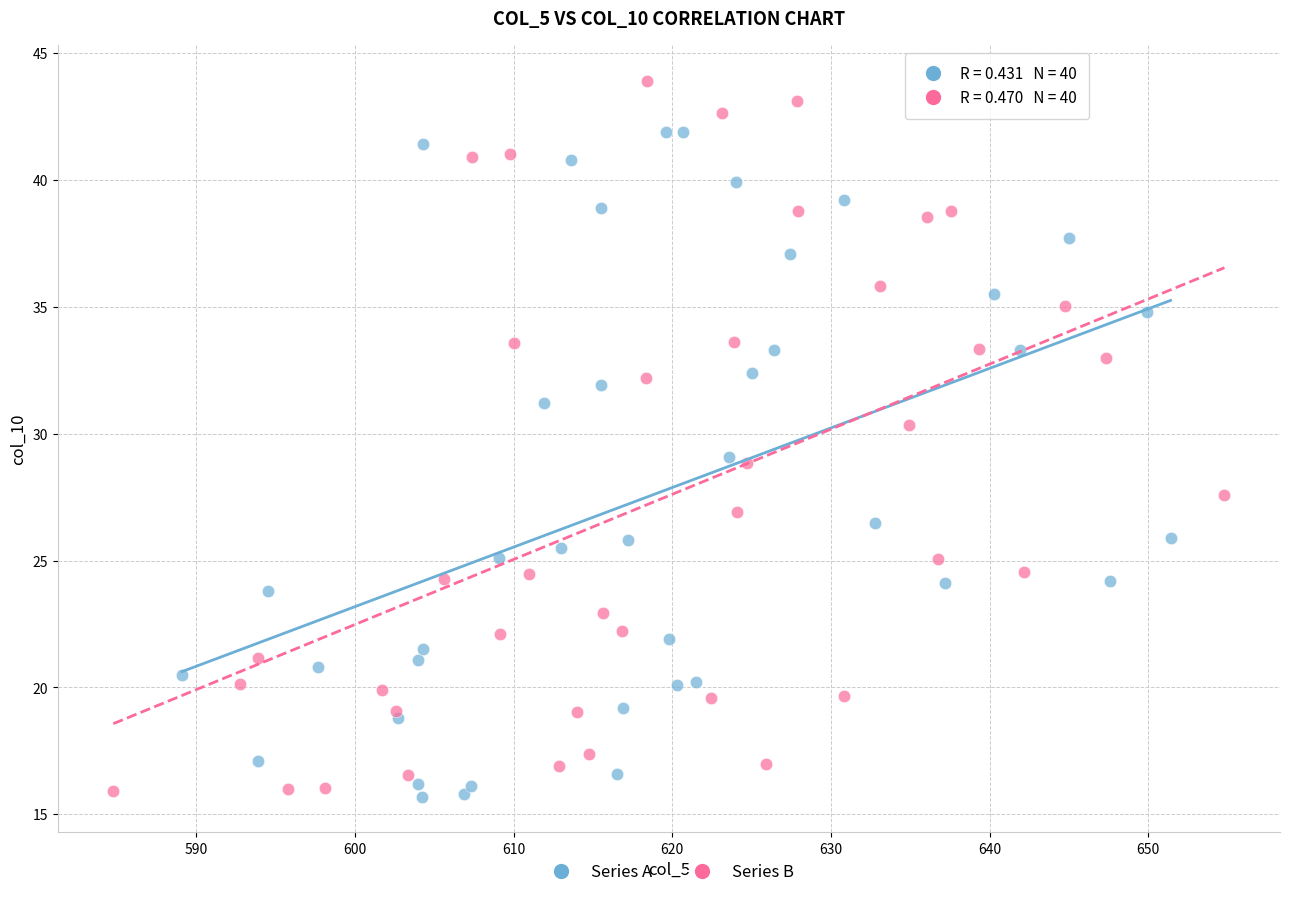

Which series contains the highest Y value?

Series B